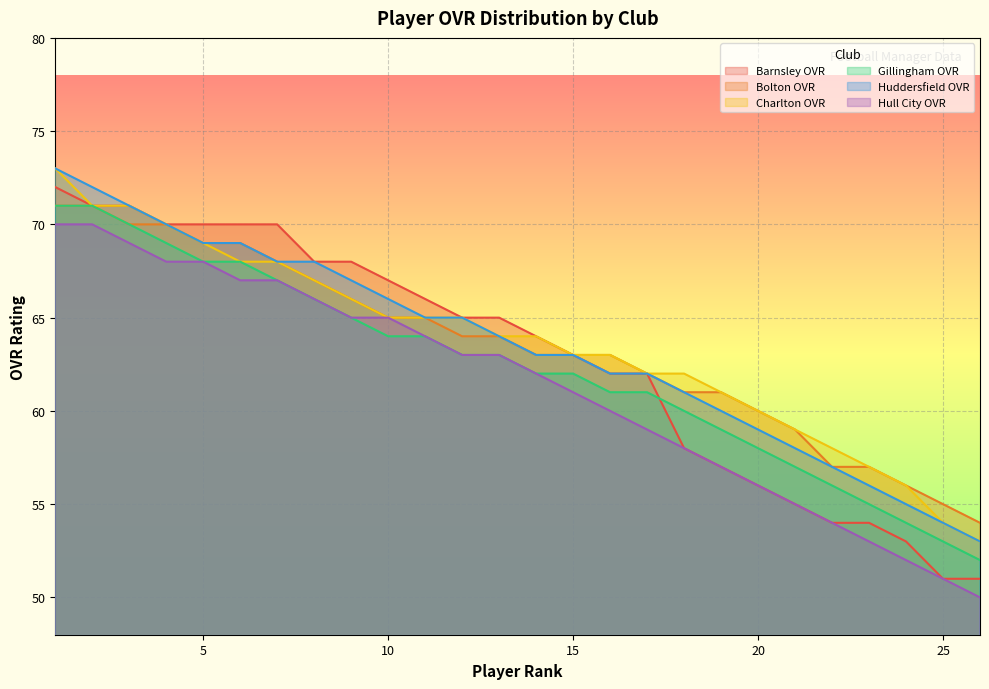

At 12, list the series in order from smallest to largest.

Gillingham OVR, Hull City OVR, Bolton OVR, Barnsley OVR, Charlton OVR, Huddersfield OVR